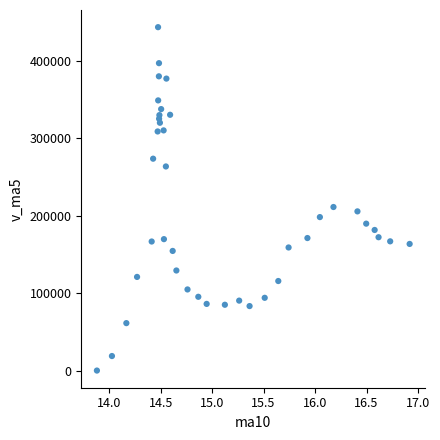

What Y value in the scatter plot is closest to 221752?

211224.0